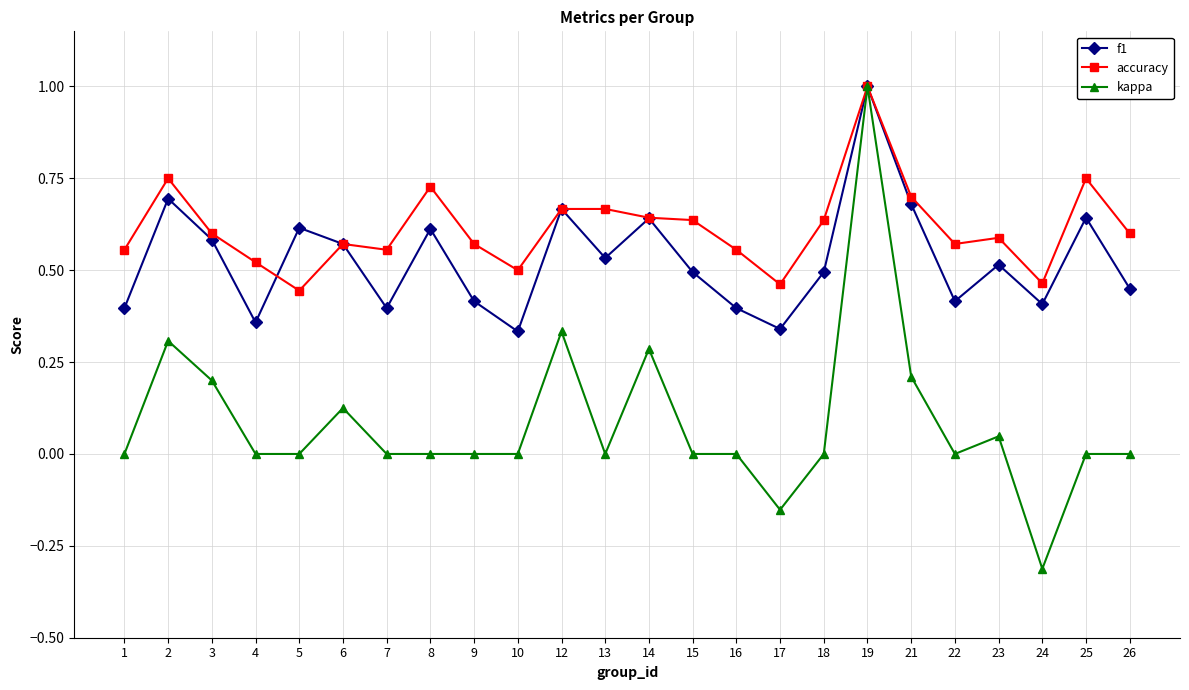

Which series has the widest spread of values?

kappa